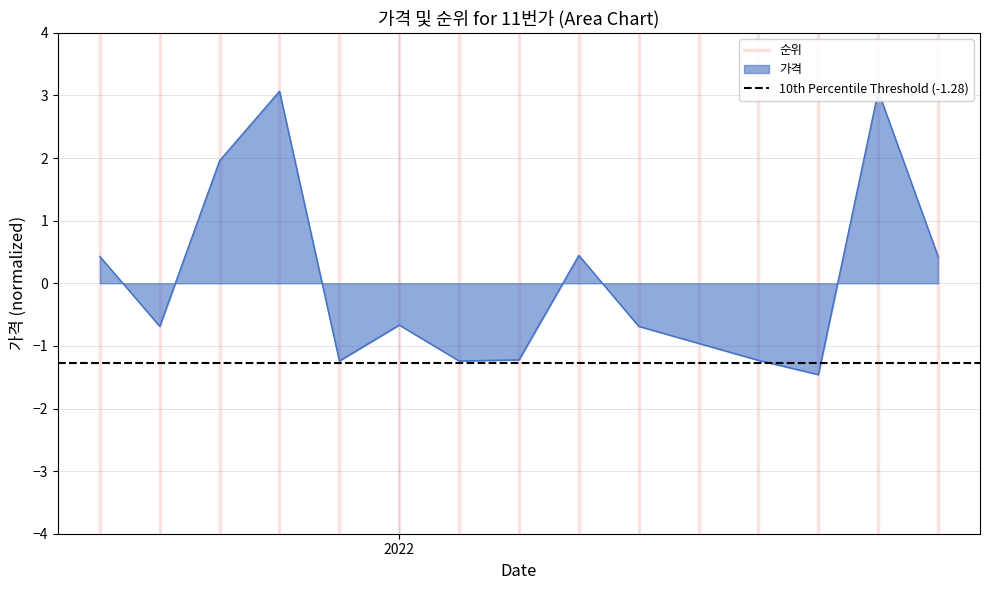

The 10th Percentile Threshold (-1.28) series shows -1.3 at 2022. True or false?

True